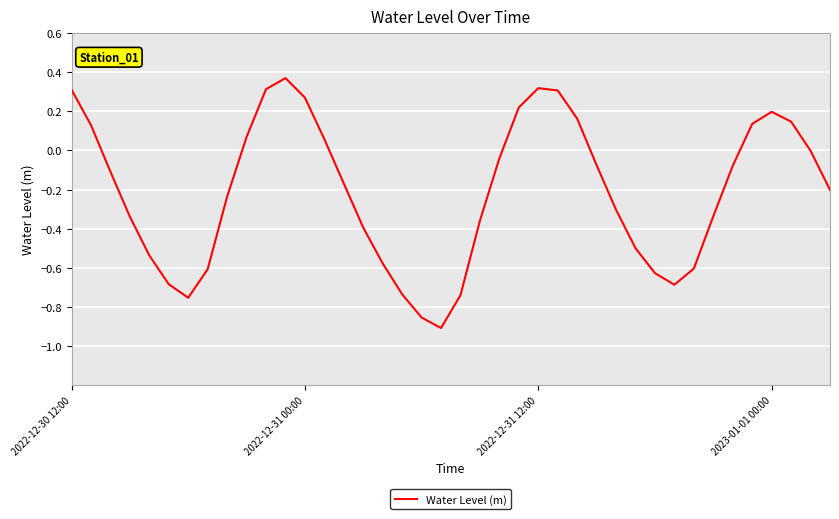

Does the chart display data point markers on the line(s)?

No